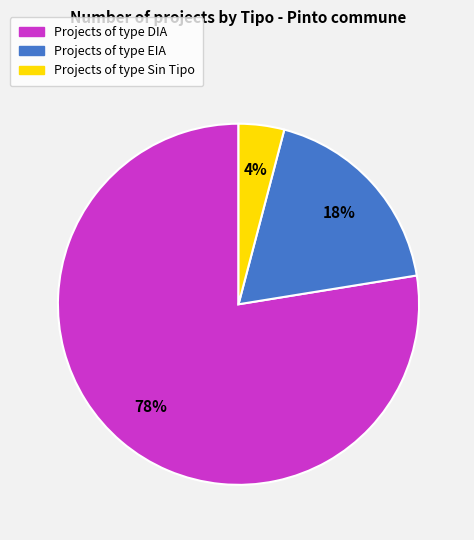

How many slices are in this pie chart?

3